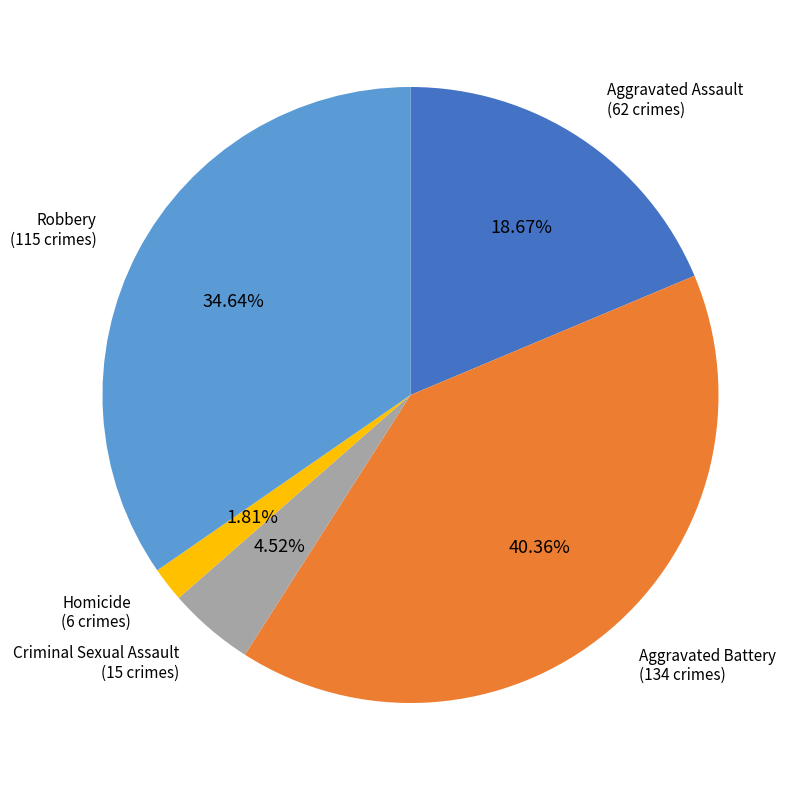

To the nearest percent, what is the difference between the Aggravated Battery and Aggravated Assault slice percentages?

22%